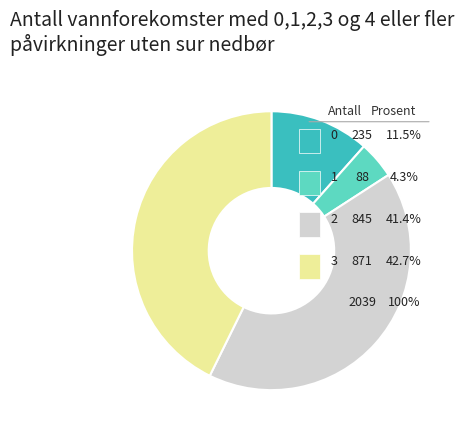

What percentage is NOT represented by 3?

57.3%